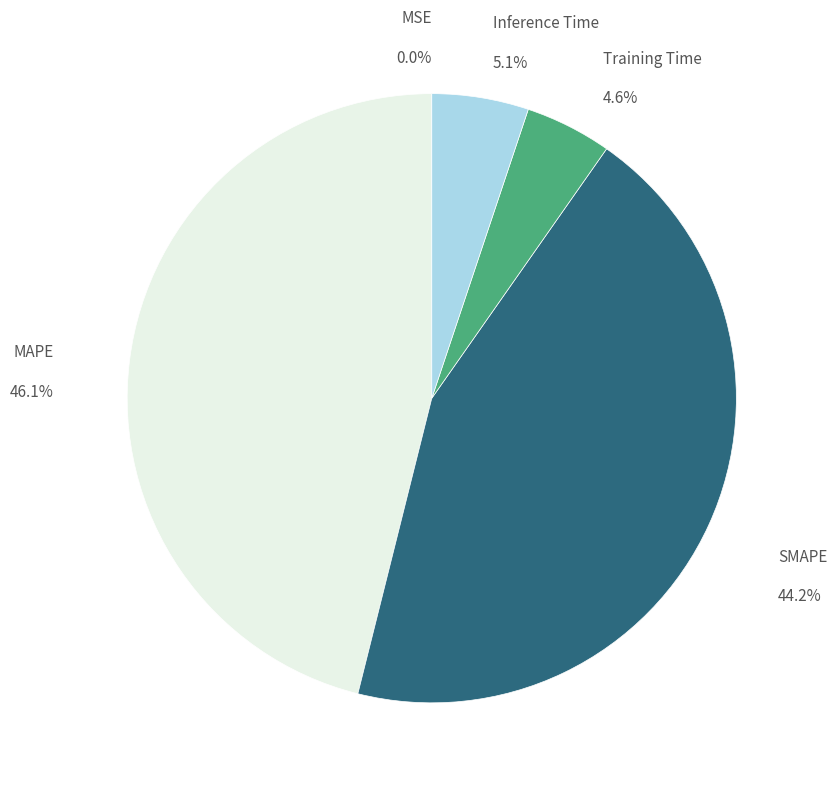

Is there a majority slice in this chart?

No